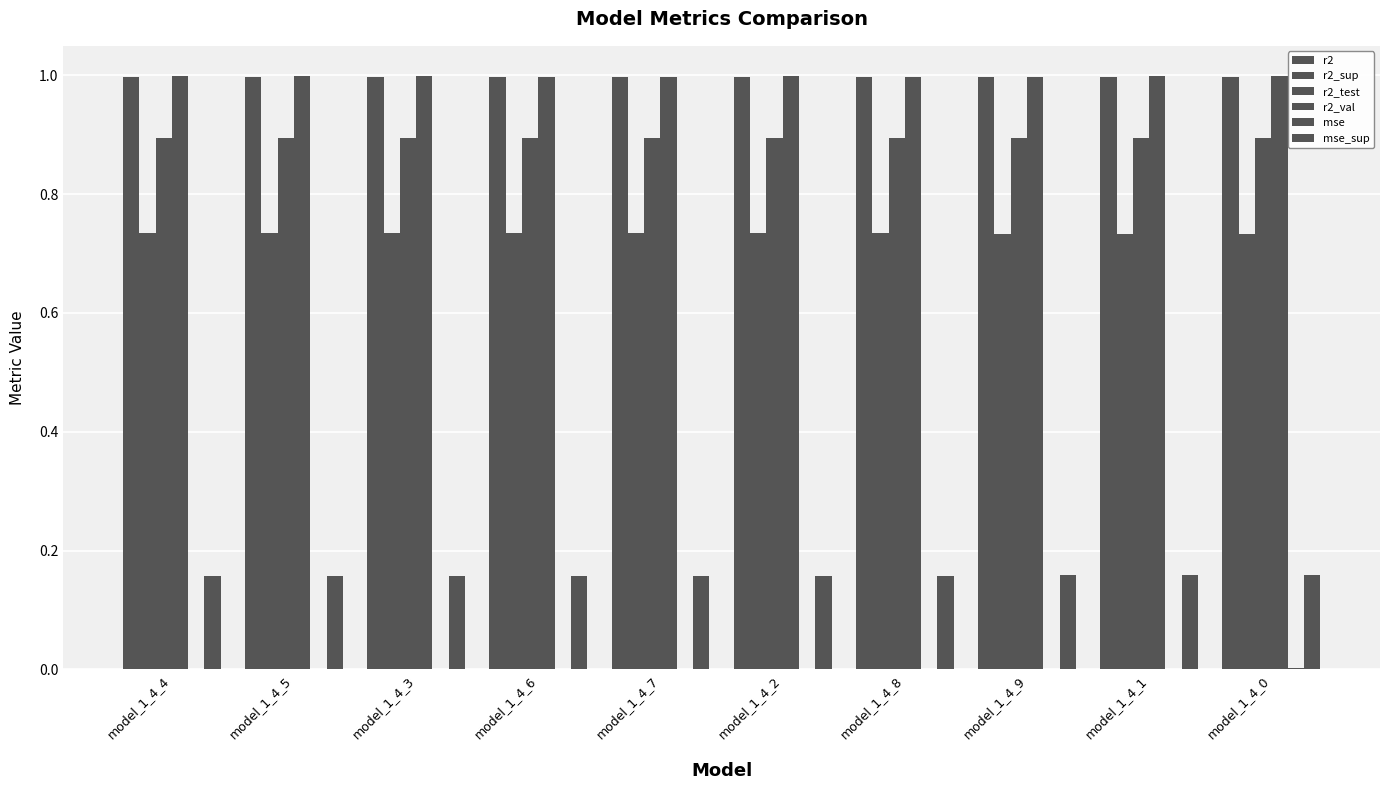

Reading left to right, list all the values displayed in this chart.

r2: model_1_4_4=1.0	model_1_4_5=1.0	model_1_4_3=1.0	model_1_4_6=1.0	model_1_4_7=1.0	model_1_4_2=1.0	model_1_4_8=1.0	model_1_4_9=1.0	model_1_4_1=1.0	model_1_4_0=1.0
r2_sup: model_1_4_4=0.7	model_1_4_5=0.7	model_1_4_3=0.7	model_1_4_6=0.7	model_1_4_7=0.7	model_1_4_2=0.7	model_1_4_8=0.7	model_1_4_9=0.7	model_1_4_1=0.7	model_1_4_0=0.7
r2_test: model_1_4_4=0.9	model_1_4_5=0.9	model_1_4_3=0.9	model_1_4_6=0.9	model_1_4_7=0.9	model_1_4_2=0.9	model_1_4_8=0.9	model_1_4_9=0.9	model_1_4_1=0.9	model_1_4_0=0.9
r2_val: model_1_4_4=1.0	model_1_4_5=1.0	model_1_4_3=1.0	model_1_4_6=1.0	model_1_4_7=1.0	model_1_4_2=1.0	model_1_4_8=1.0	model_1_4_9=1.0	model_1_4_1=1.0	model_1_4_0=1.0
mse: model_1_4_4=0.0	model_1_4_5=0.0	model_1_4_3=0.0	model_1_4_6=0.0	model_1_4_7=0.0	model_1_4_2=0.0	model_1_4_8=0.0	model_1_4_9=0.0	model_1_4_1=0.0	model_1_4_0=0.0
mse_sup: model_1_4_4=0.2	model_1_4_5=0.2	model_1_4_3=0.2	model_1_4_6=0.2	model_1_4_7=0.2	model_1_4_2=0.2	model_1_4_8=0.2	model_1_4_9=0.2	model_1_4_1=0.2	model_1_4_0=0.2